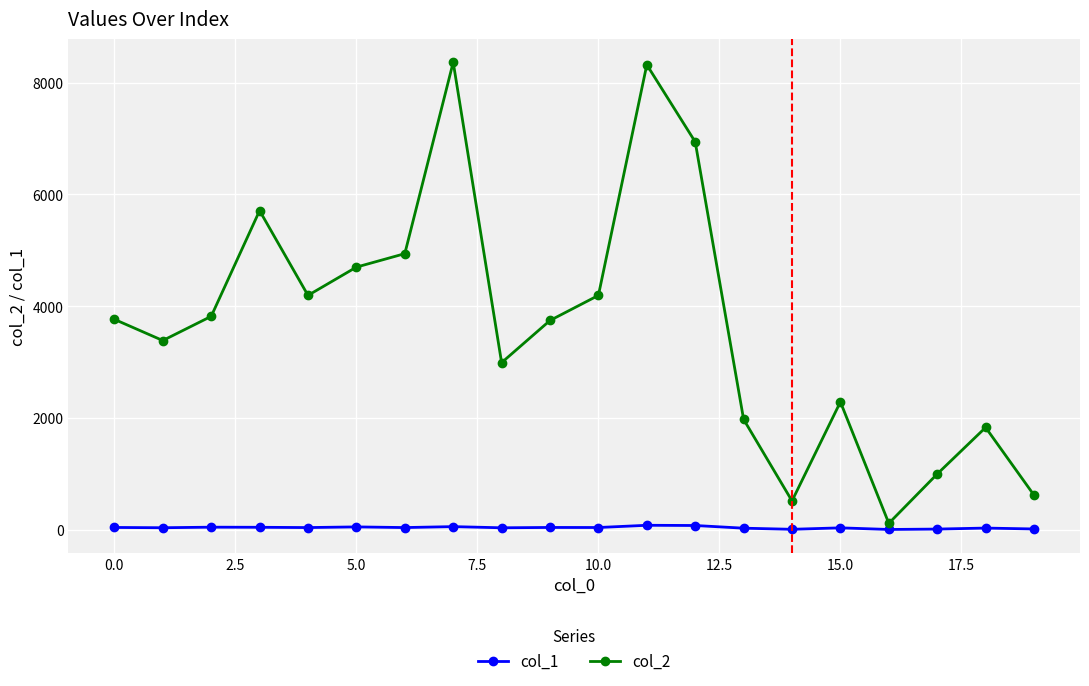

How many data points in col_1 are less than 36?

9